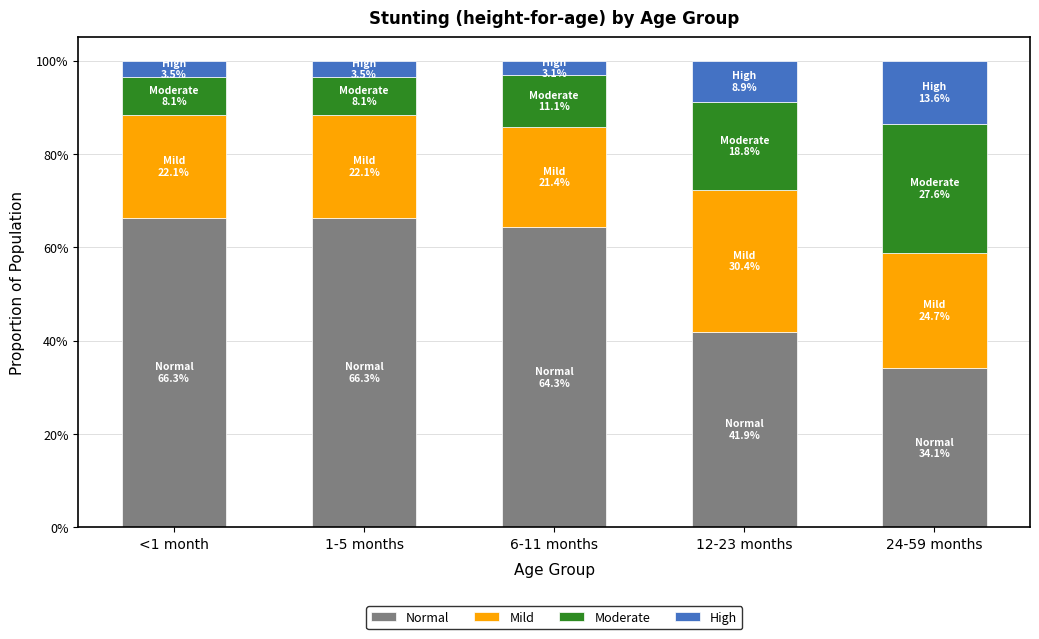

What are all the series names shown in the legend?

Normal, Mild, Moderate, High